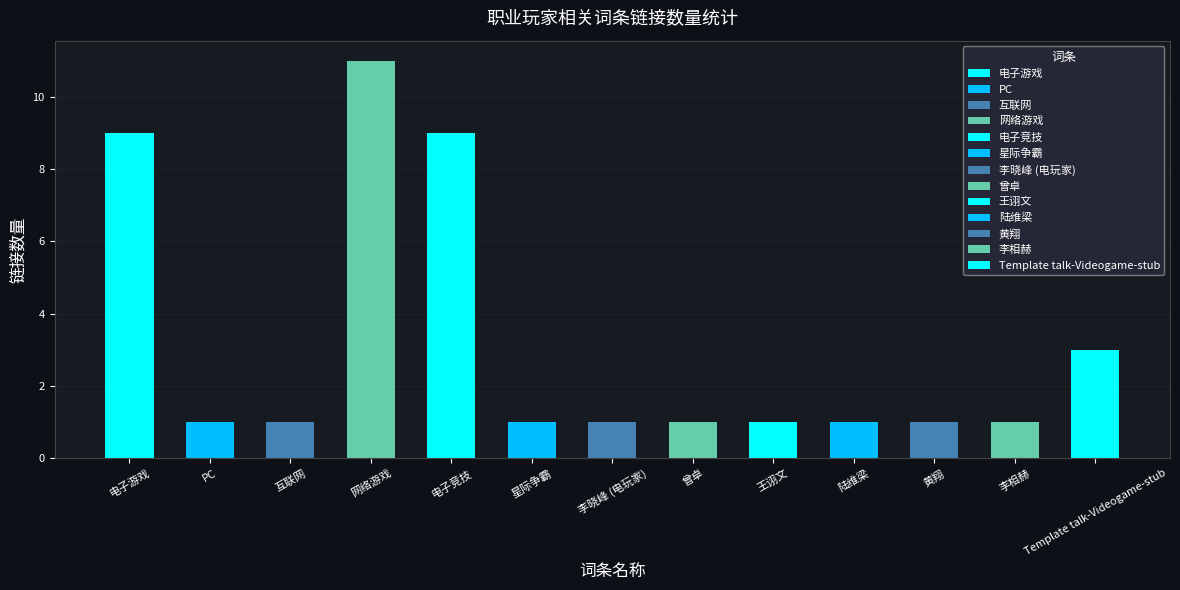

What is the sum of all values?

41